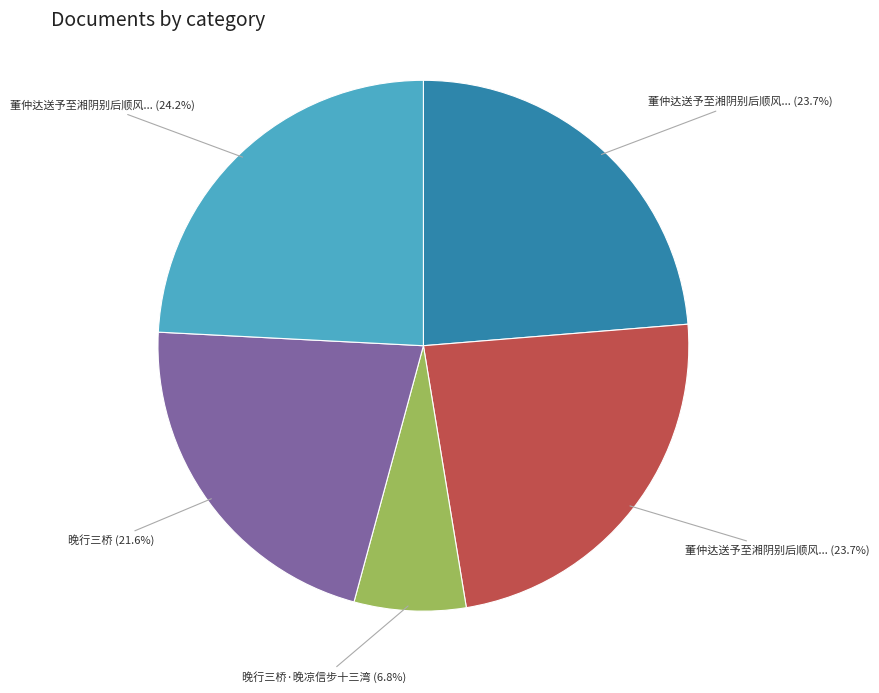

To the nearest percent, what is the difference between the largest and smallest slice percentages?

17%